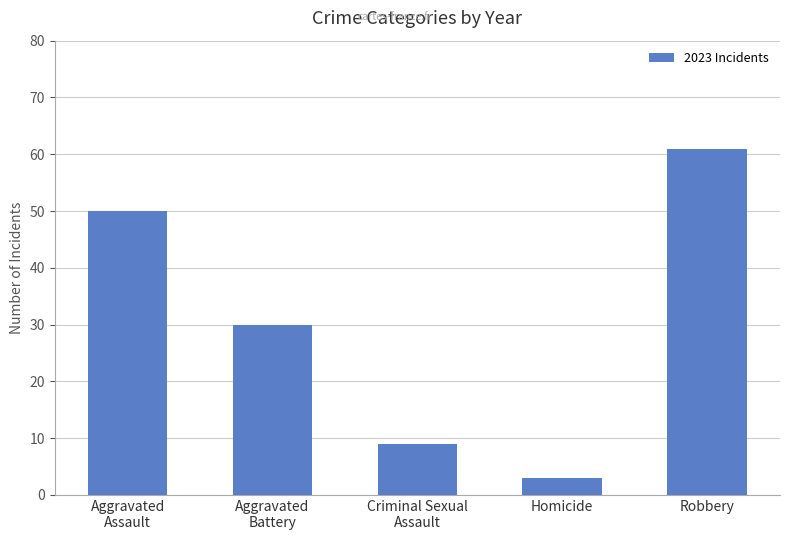

What is the label of the 3rd bar from the left?

Criminal Sexual
Assault